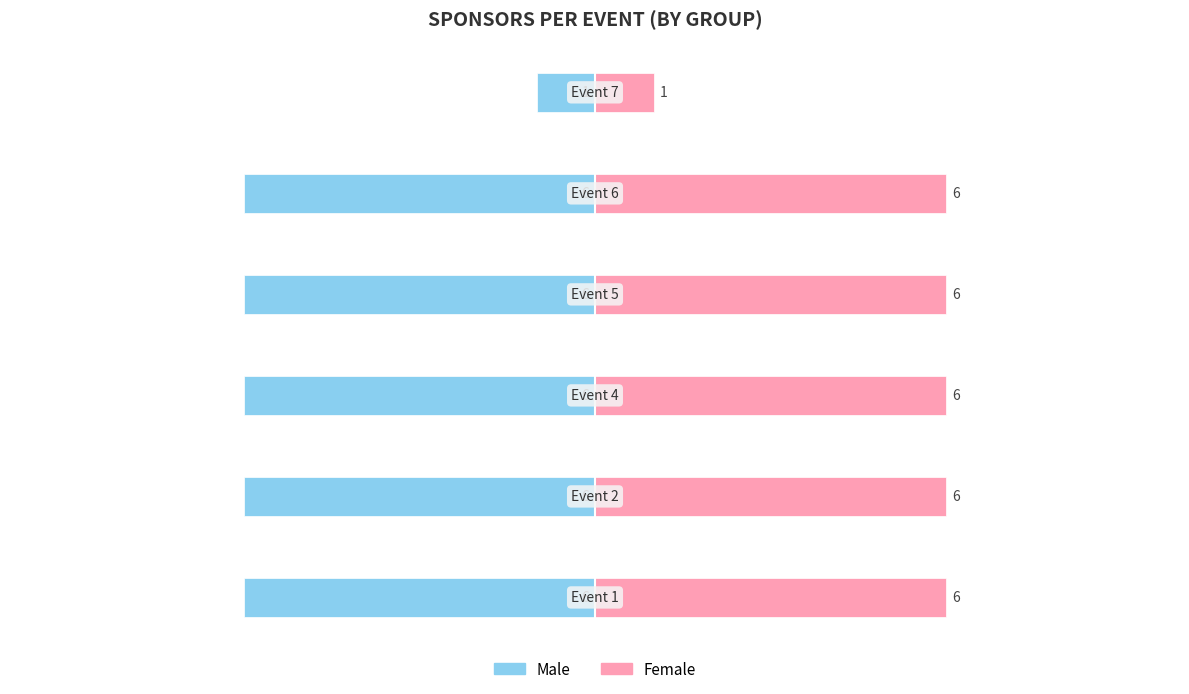

How many categories are shown in the chart?

6